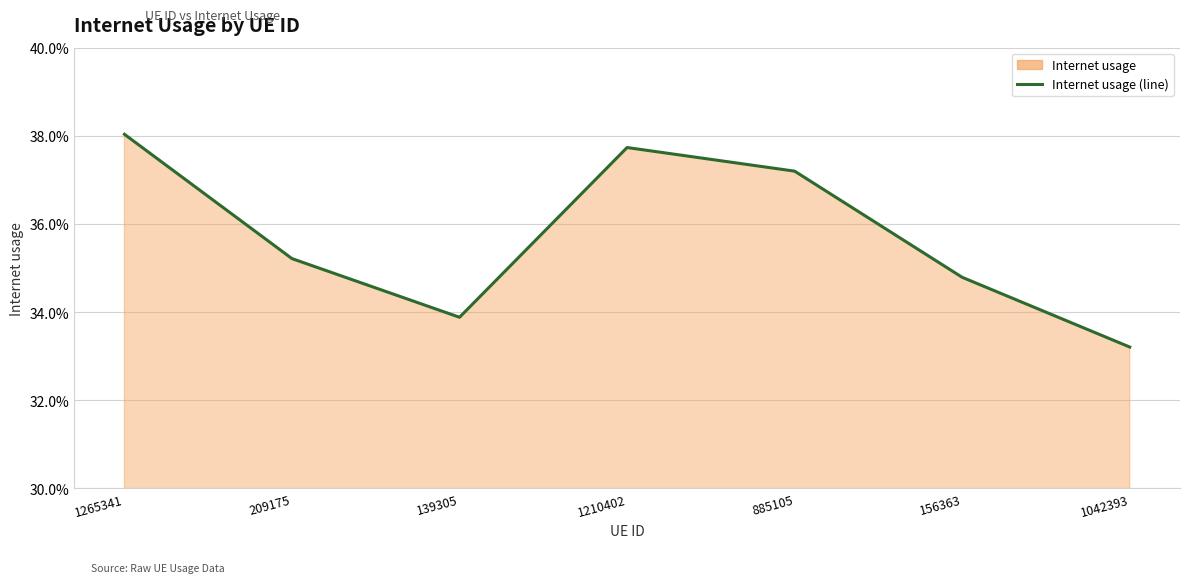

How many points are higher than both their immediate neighbors (excluding endpoints)?

1